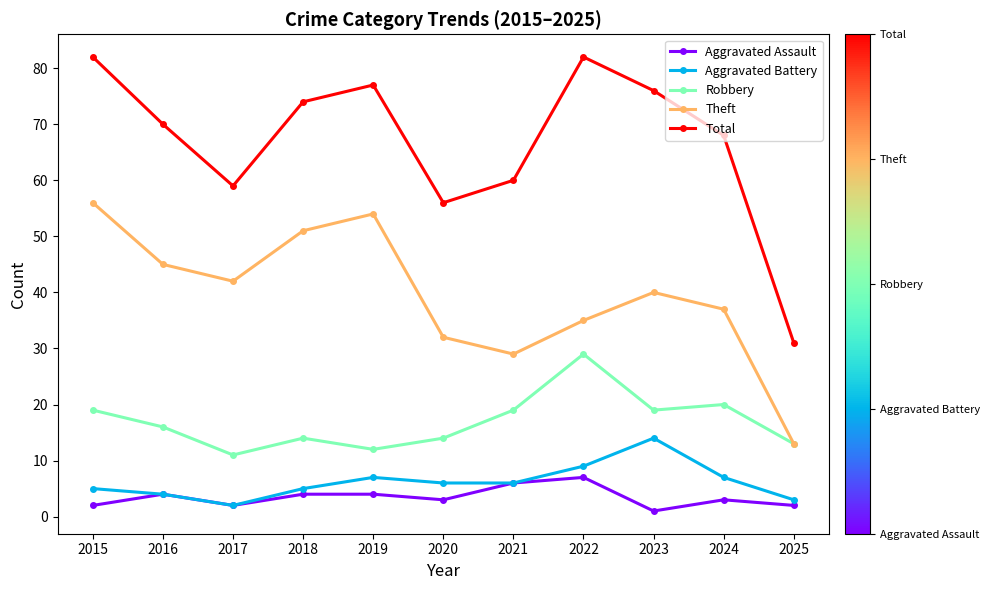

Which series has the largest range (max minus min)?

Total